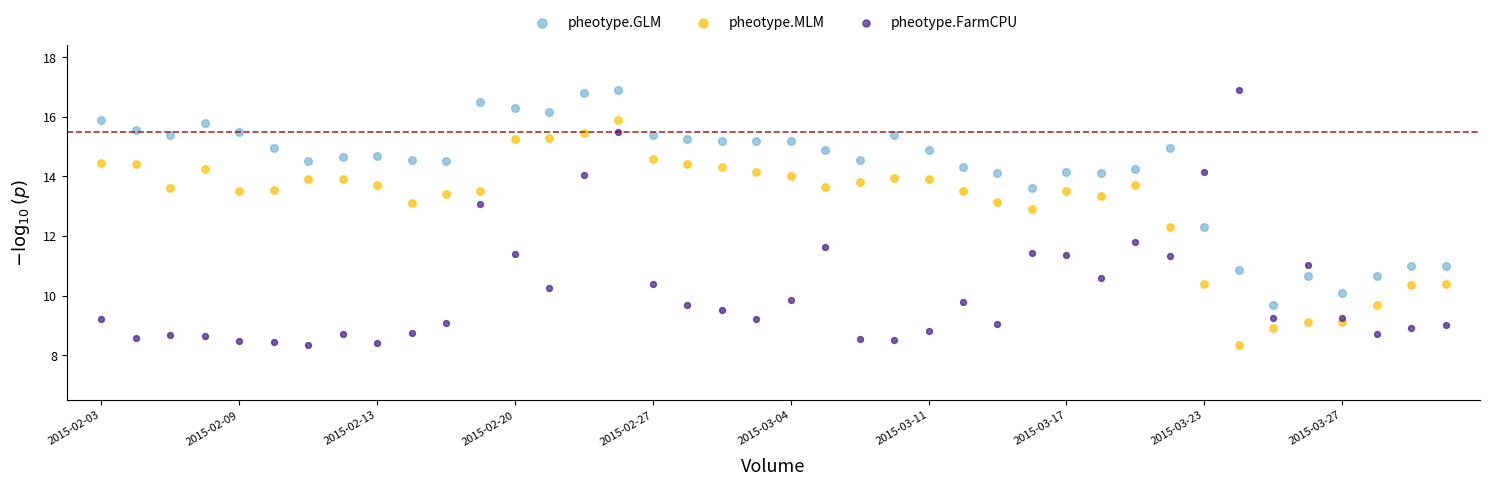

Which series has the widest spread of Y values?

pheotype.FarmCPU